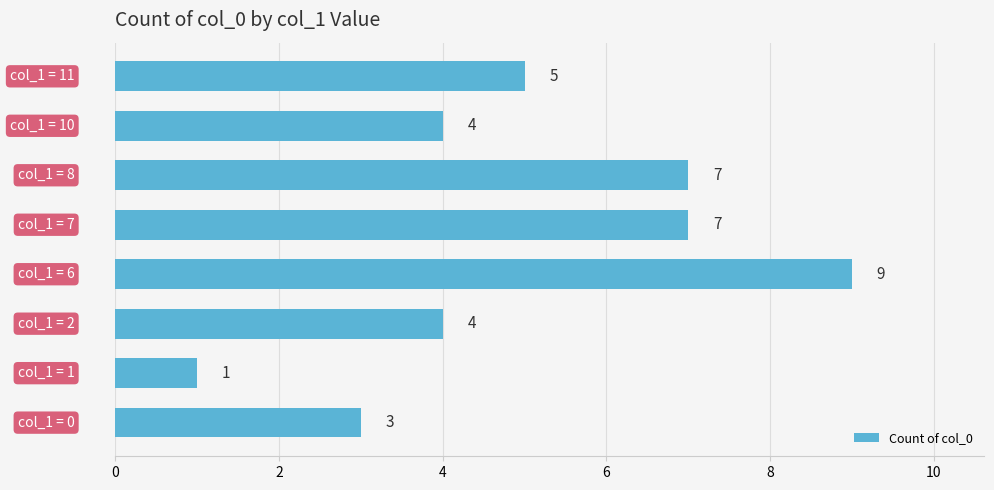

What is the difference between the second highest and minimum values?

6